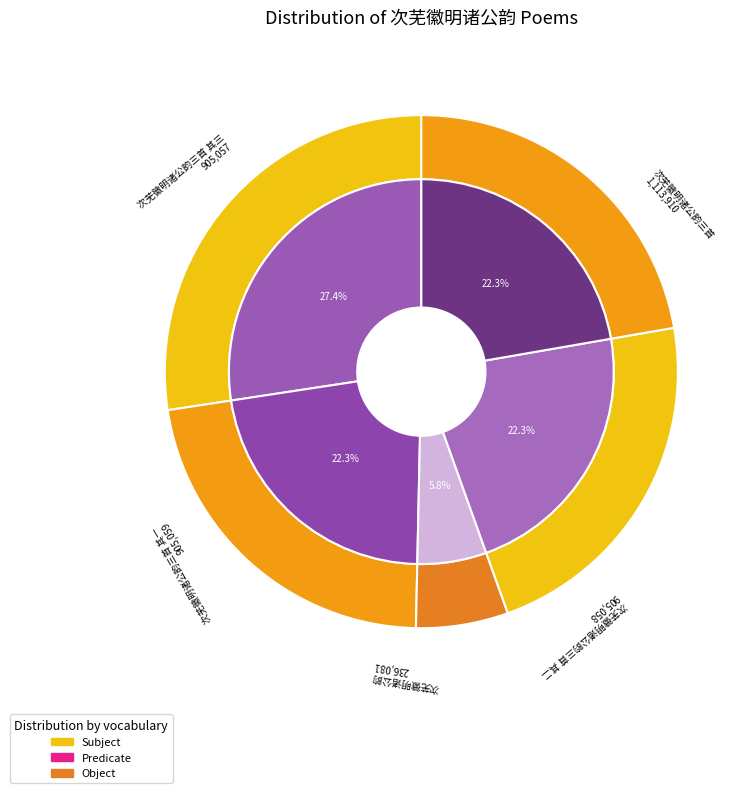

To the nearest percent, what is the average slice percentage?

20%